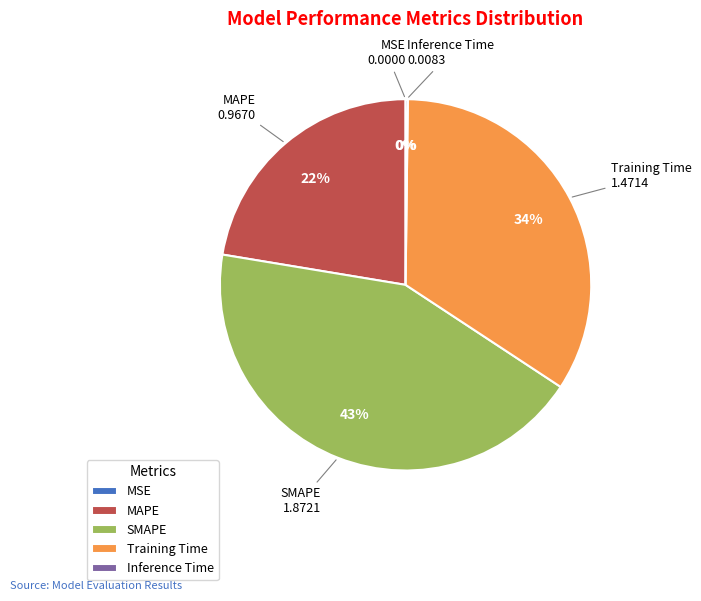

Is the sum of SMAPE and MAPE greater than half?

Yes